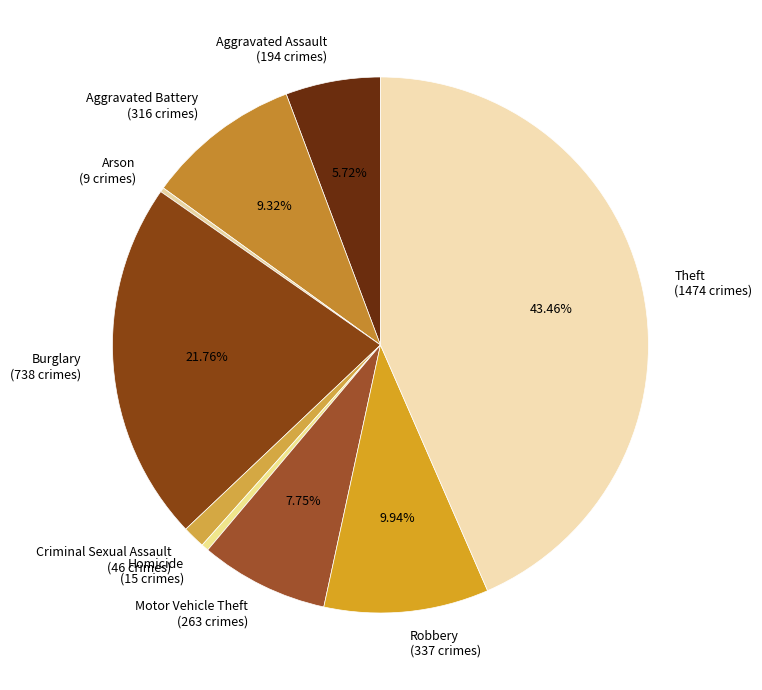

Does any single category account for the majority?

No